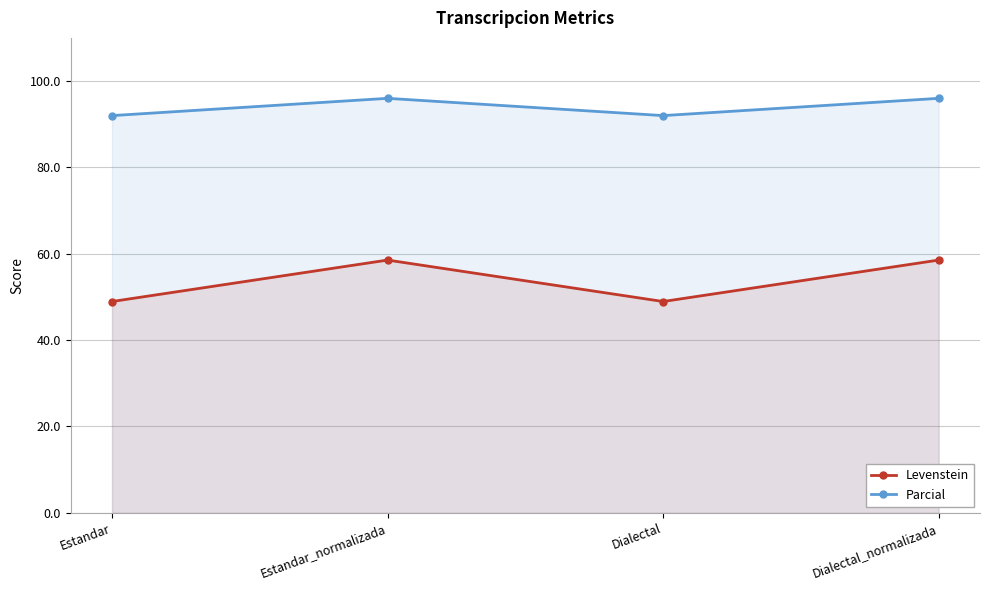

List the labels in order of Levenstein value, smallest first.

Estandar, Dialectal, Estandar_normalizada, Dialectal_normalizada